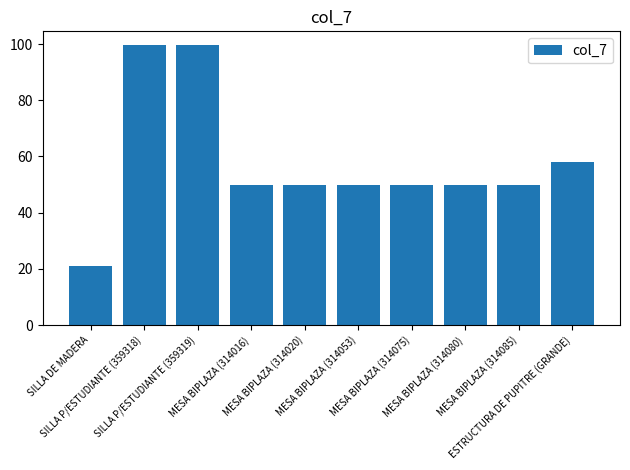

At which category does the chart reach its minimum across all series?

SILLA DE MADERA